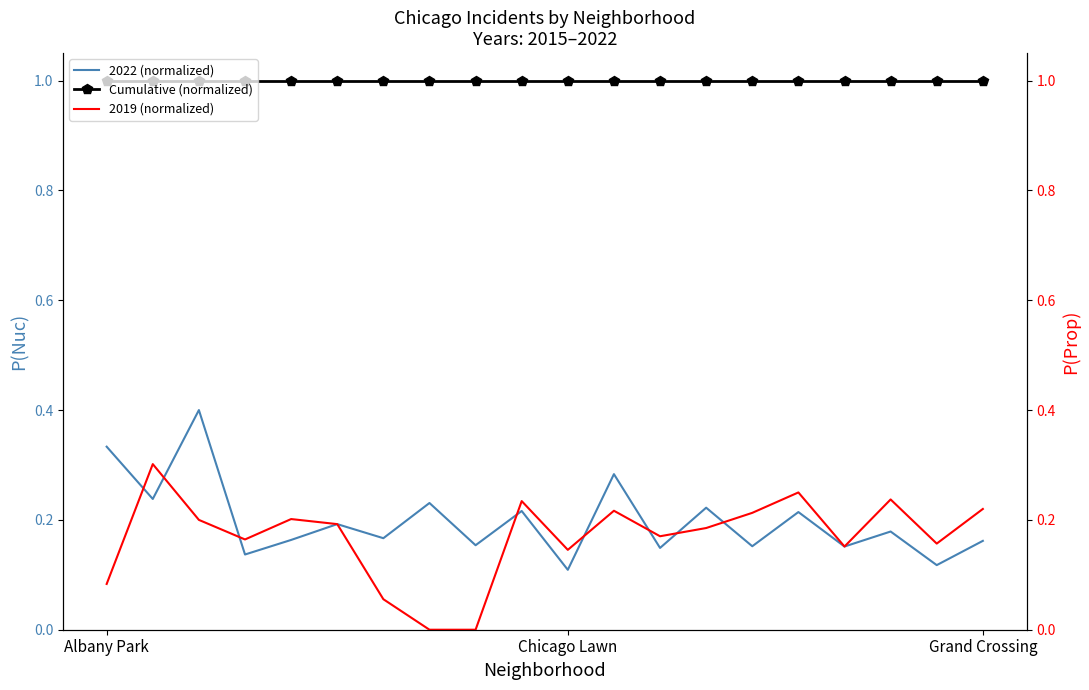

At how many categories does at least one series exceed 0?

20